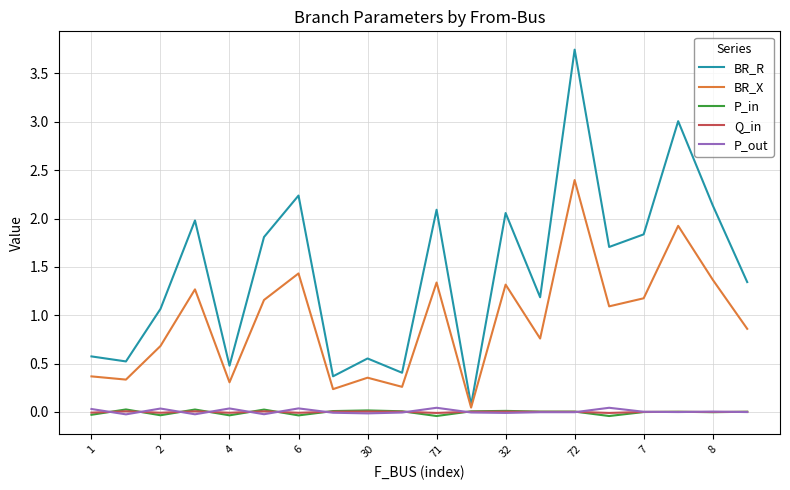

How many lines are shown in the chart?

5